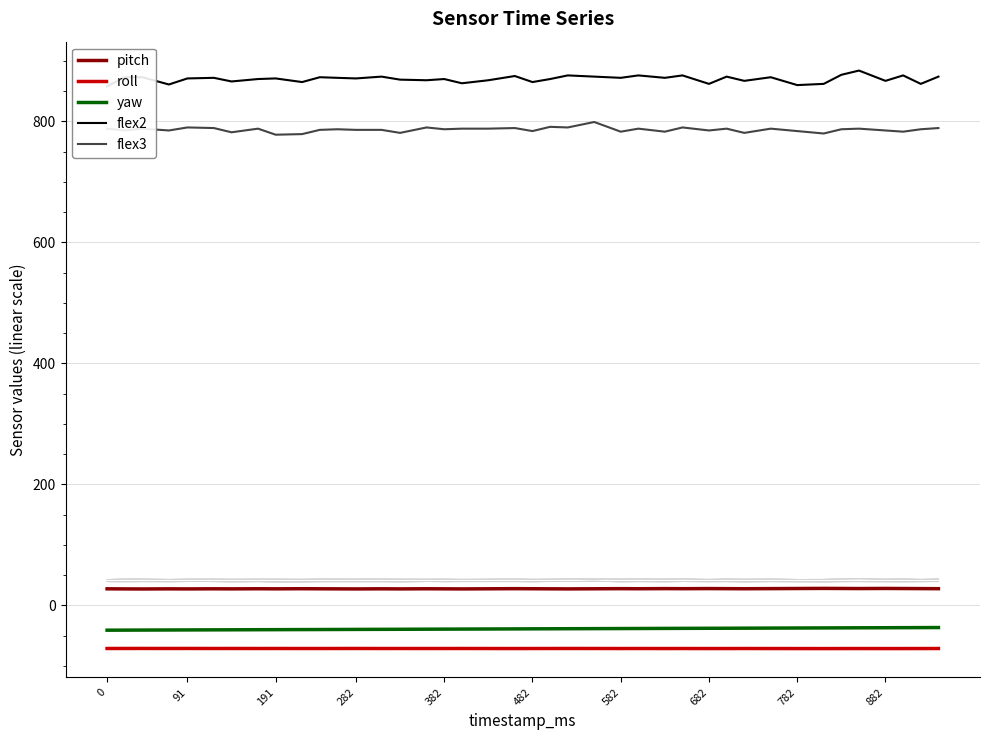

True or false: roll and pitch cross at least once.

False